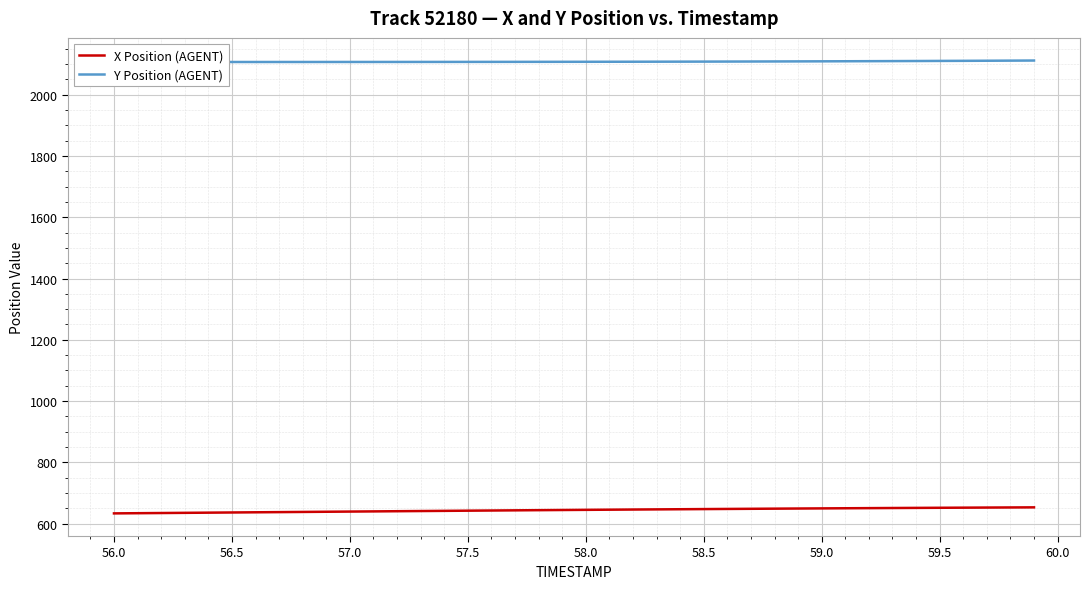

True or false: X Position (AGENT) and Y Position (AGENT) intersect in this chart.

False